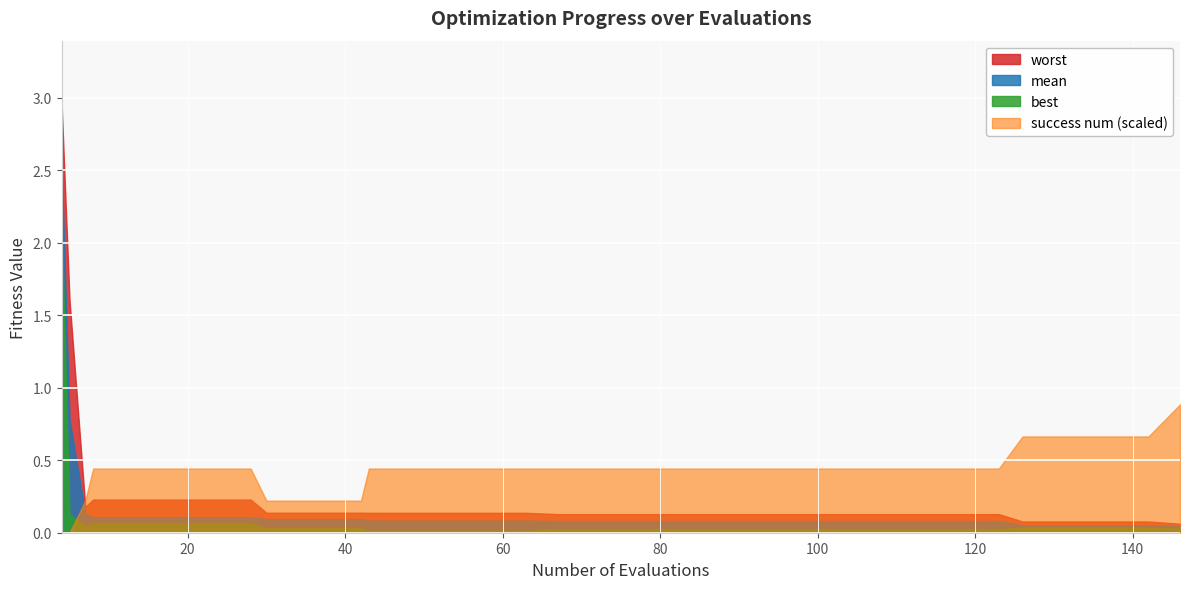

Rank the series by their maximum value, from highest to lowest.

worst, mean, best, success num (scaled)